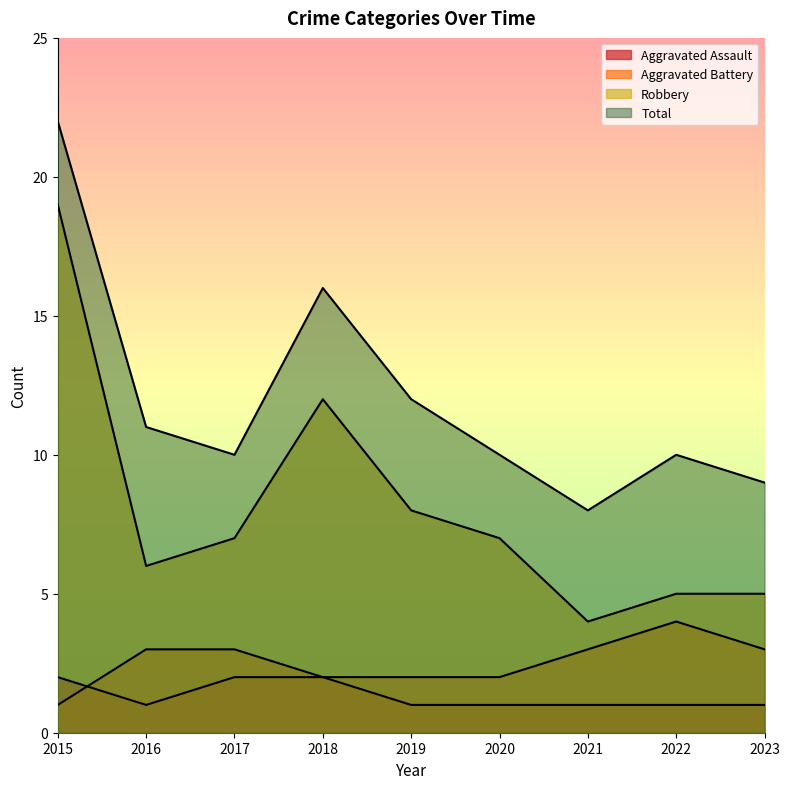

At which label is Robbery closest to 11?

2018